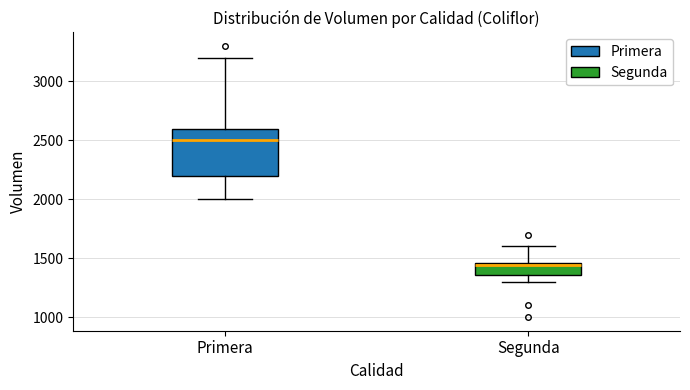

Comparing the boxes themselves (not the whiskers), which one is the tallest?

Primera